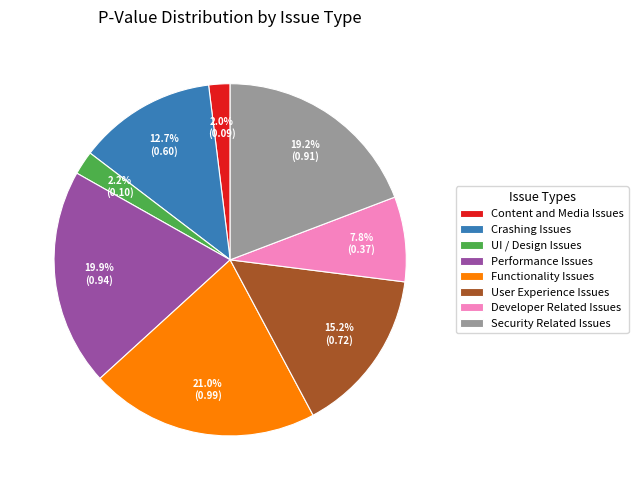

Does any single category account for the majority?

No